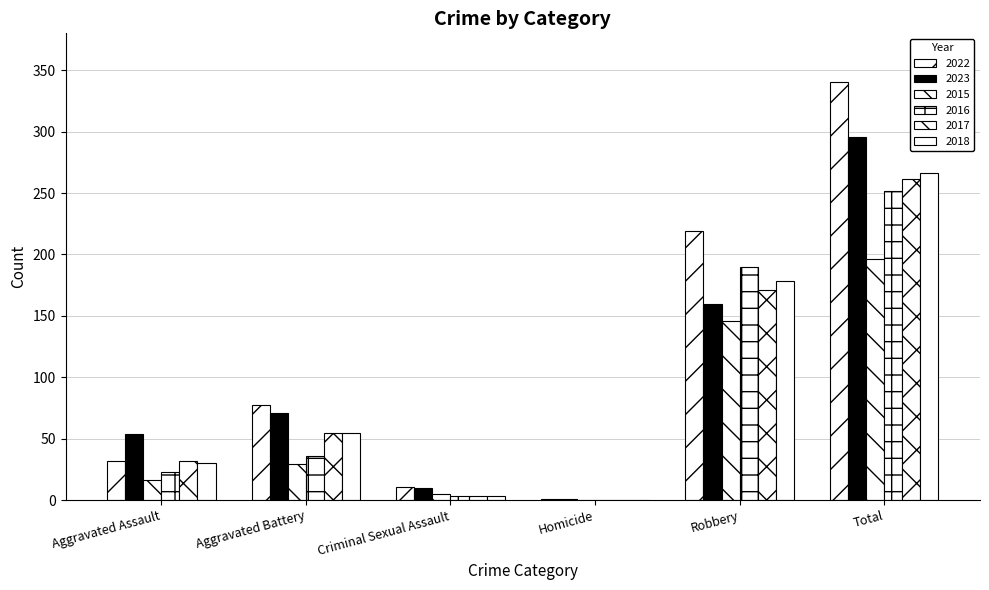

Are the bars horizontal?

No